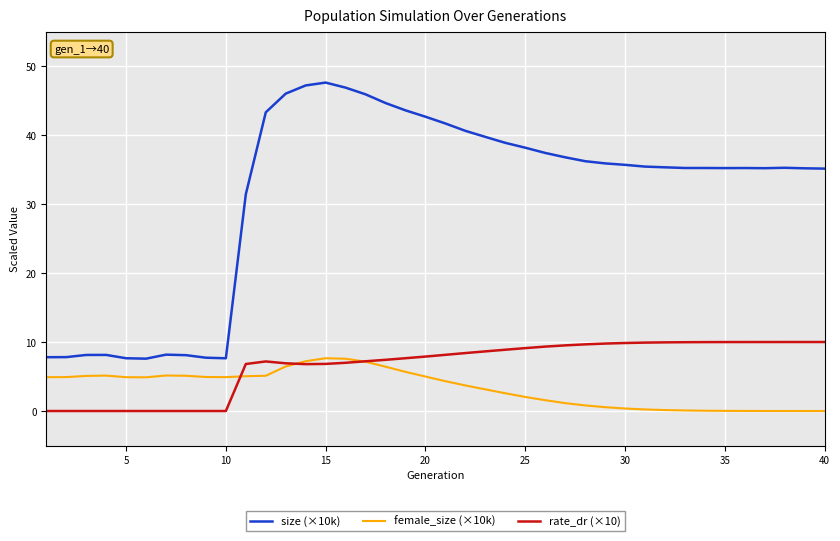

What is the minimum value for size (×10k)?

7.6